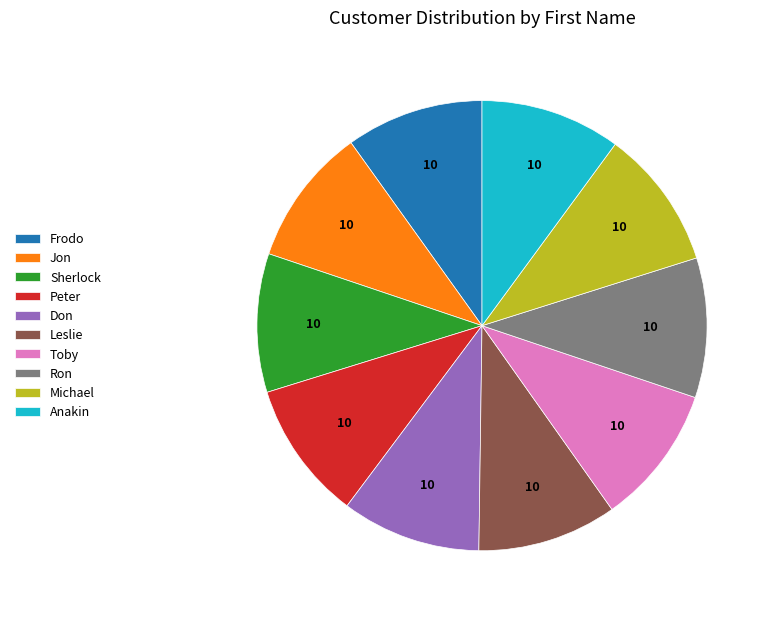

Combined, do Ron and Don account for over 50%?

No